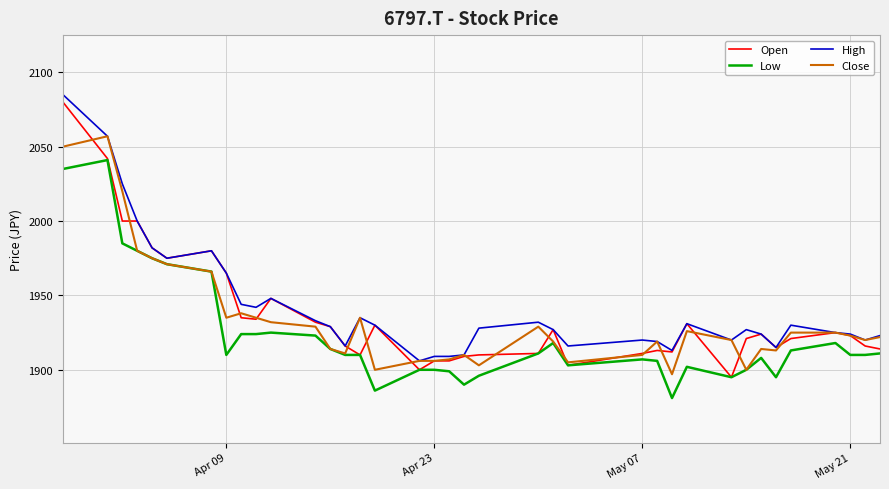

What is the maximum value for Low?

2041